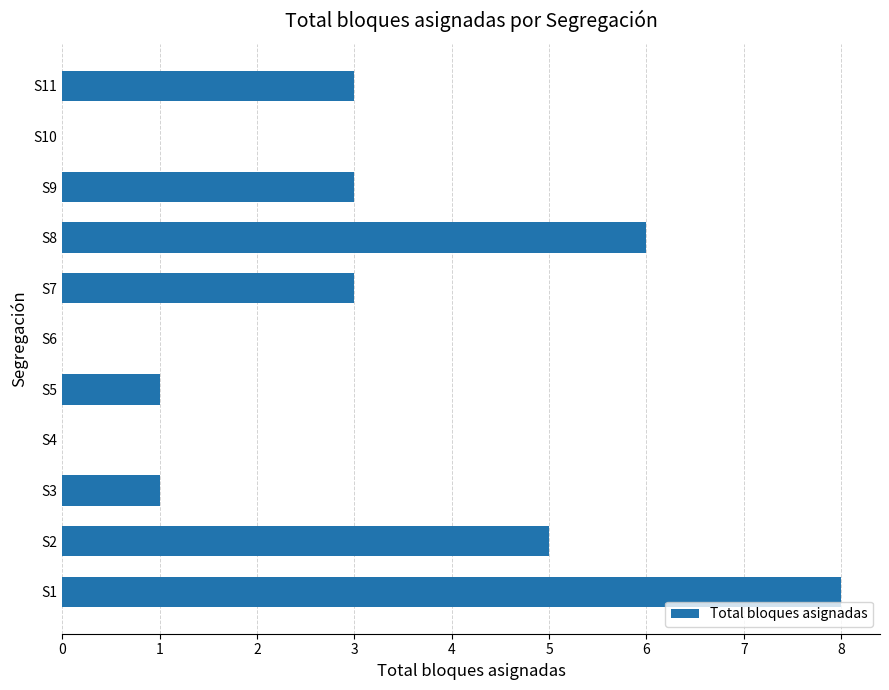

What is the greatest value displayed?

8